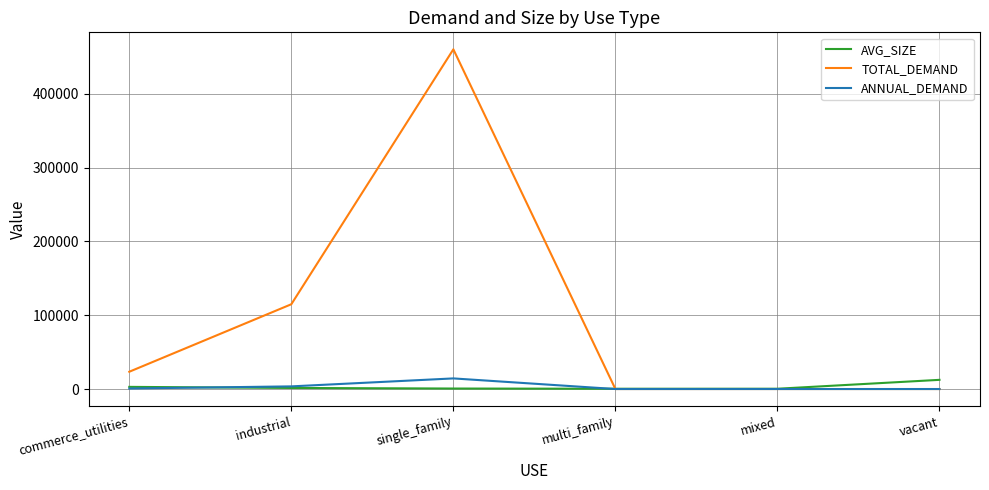

Where does the AVG_SIZE series first go above 1448?

commerce_utilities